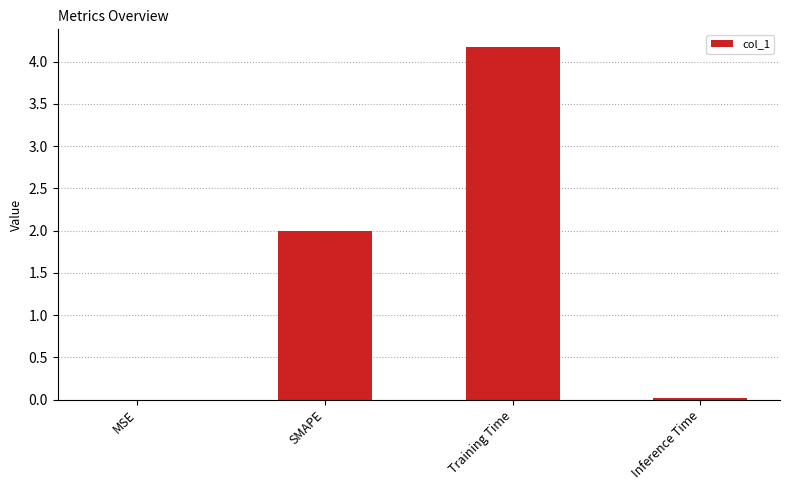

The value at SMAPE is 2.0. True or false?

True